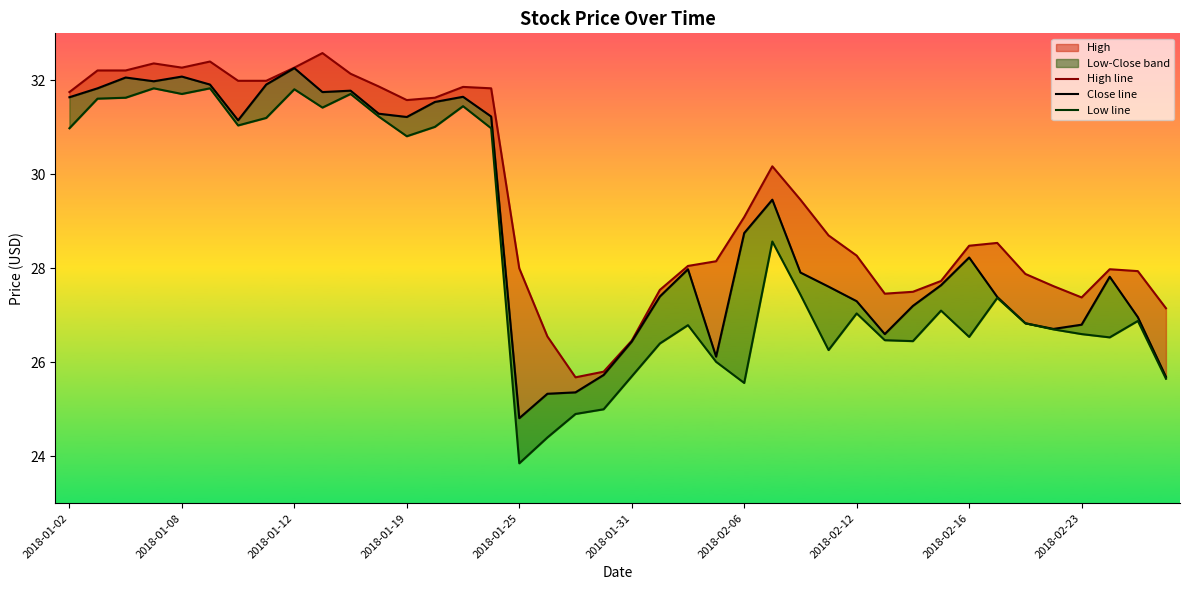

The value of Low line at 35 is 26.7. True or false?

True